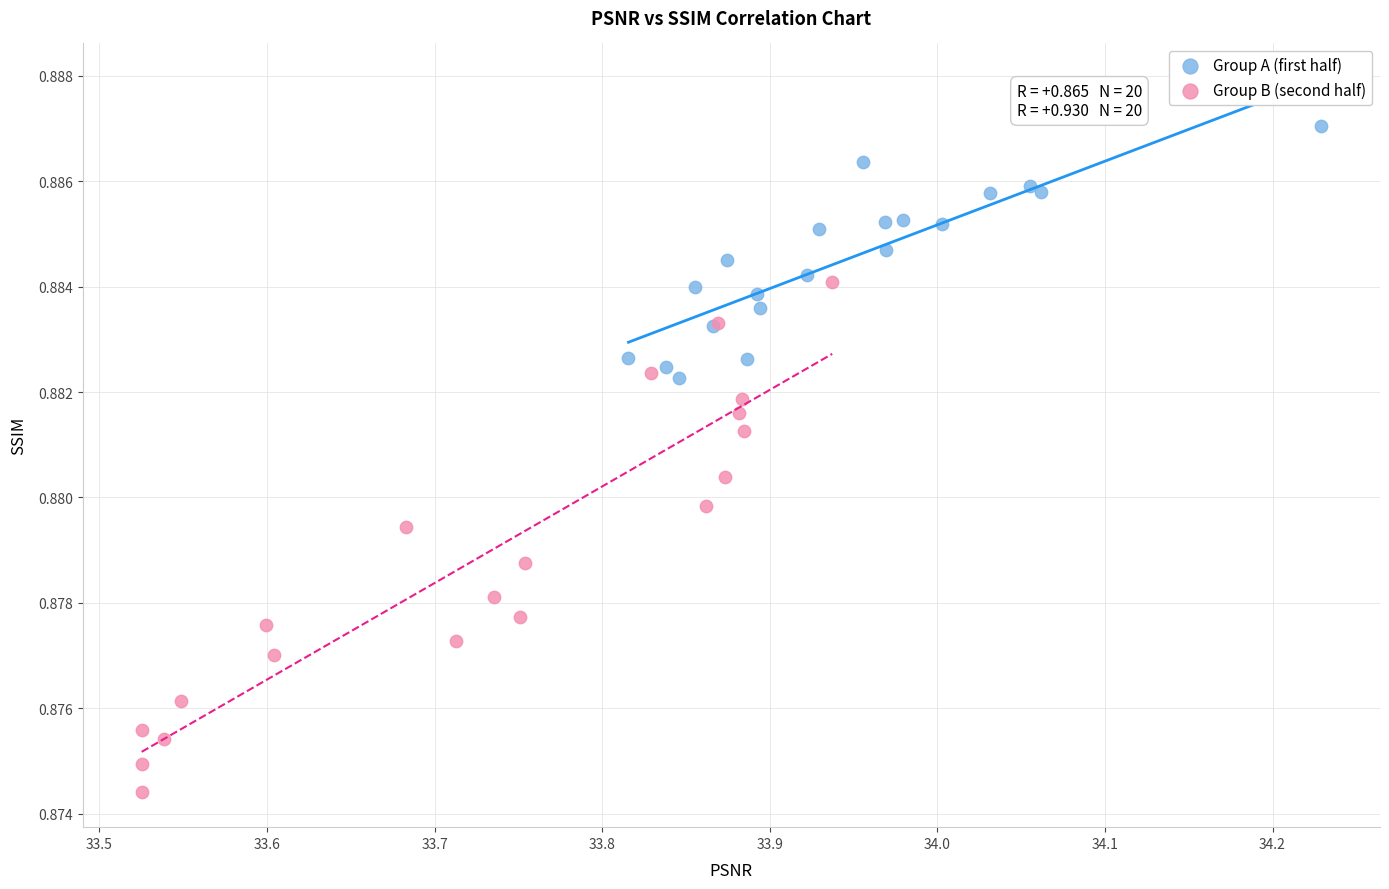

Which series has the largest Y range (max minus min)?

Group B (second half)